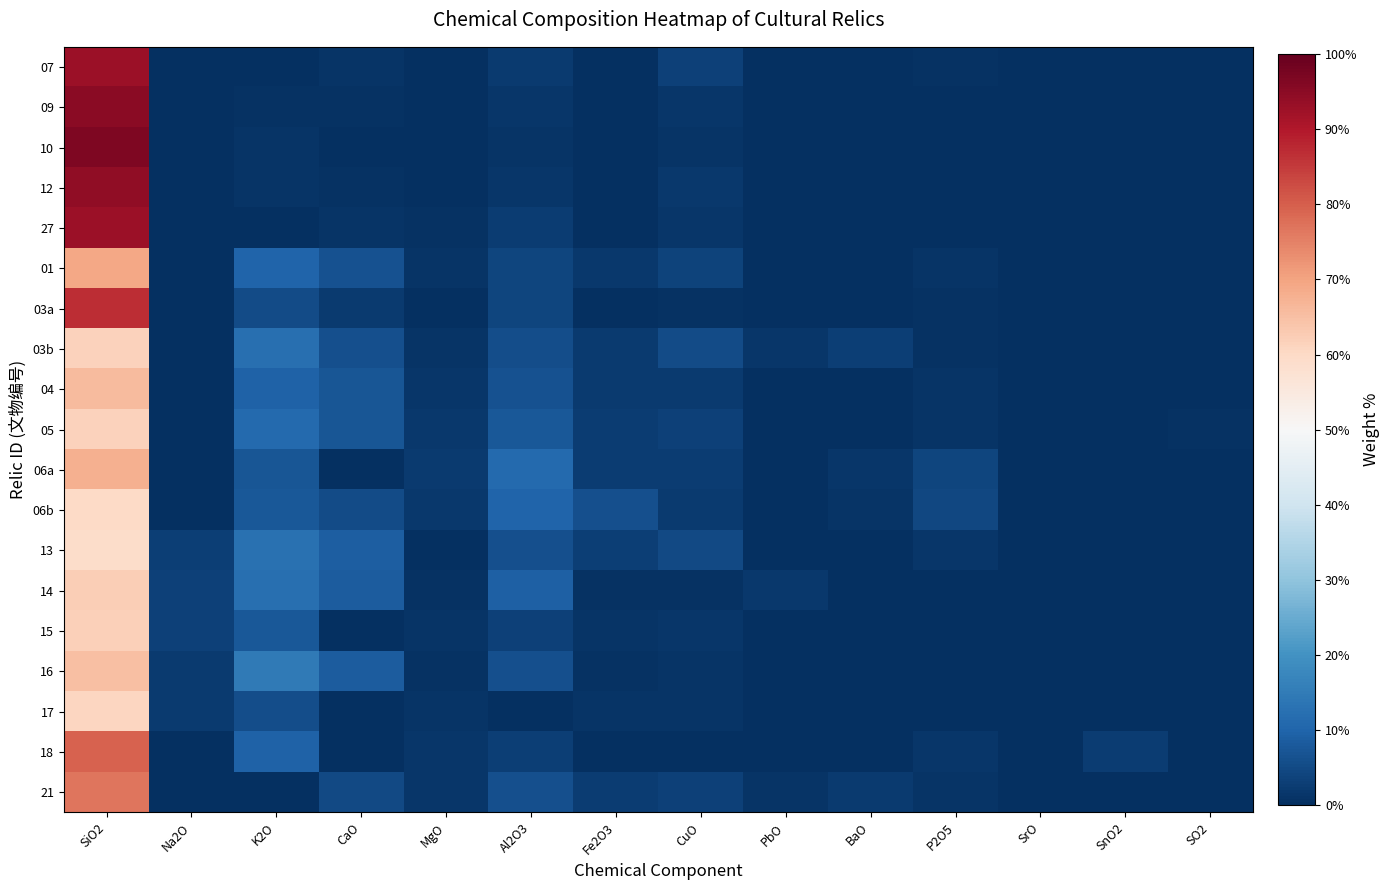

Reading right to left, what are all the values shown in this chart?

07: SO2=0.0	SnO2=0.0	SrO=0.0	P2O5=0.6	BaO=0.0	PbO=0.0	CuO=3.2	Fe2O3=0.2	Al2O3=2.0	MgO=0.0	CaO=1.1	K2O=0.0	Na2O=0.0	SiO2=92.6
09: SO2=0.0	SnO2=0.0	SrO=0.0	P2O5=0.3	BaO=0.0	PbO=0.0	CuO=1.6	Fe2O3=0.3	Al2O3=1.3	MgO=0.0	CaO=0.6	K2O=0.6	Na2O=0.0	SiO2=95.0
10: SO2=0.0	SnO2=0.0	SrO=0.0	P2O5=0.0	BaO=0.0	PbO=0.0	CuO=0.8	Fe2O3=0.3	Al2O3=0.8	MgO=0.0	CaO=0.2	K2O=0.9	Na2O=0.0	SiO2=96.8
12: SO2=0.0	SnO2=0.0	SrO=0.0	P2O5=0.1	BaO=0.0	PbO=0.0	CuO=1.6	Fe2O3=0.3	Al2O3=1.5	MgO=0.0	CaO=0.7	K2O=1.0	Na2O=0.0	SiO2=94.3
27: SO2=0.0	SnO2=0.0	SrO=0.0	P2O5=0.4	BaO=0.0	PbO=0.0	CuO=1.5	Fe2O3=0.2	Al2O3=2.5	MgO=0.5	CaO=0.9	K2O=0.0	Na2O=0.0	SiO2=92.7
01: SO2=0.4	SnO2=0.0	SrO=0.0	P2O5=1.2	BaO=0.0	PbO=0.0	CuO=3.9	Fe2O3=1.7	Al2O3=3.9	MgO=0.9	CaO=6.3	K2O=10.0	Na2O=0.0	SiO2=69.3
03a: SO2=0.0	SnO2=0.0	SrO=0.0	P2O5=0.7	BaO=0.0	PbO=0.2	CuO=0.8	Fe2O3=0.0	Al2O3=4.1	MgO=0.0	CaO=2.0	K2O=5.2	Na2O=0.0	SiO2=87.0
03b: SO2=0.0	SnO2=0.0	SrO=0.1	P2O5=0.7	BaO=2.9	PbO=1.4	CuO=5.1	Fe2O3=2.2	Al2O3=5.5	MgO=1.1	CaO=5.9	K2O=12.4	Na2O=0.0	SiO2=61.7
04: SO2=0.4	SnO2=0.0	SrO=0.0	P2O5=0.8	BaO=0.0	PbO=0.0	CuO=2.2	Fe2O3=2.1	Al2O3=6.4	MgO=1.6	CaO=7.1	K2O=9.7	Na2O=0.0	SiO2=65.9
05: SO2=0.5	SnO2=0.0	SrO=0.1	P2O5=0.9	BaO=0.0	PbO=0.0	CuO=3.3	Fe2O3=2.6	Al2O3=7.5	MgO=1.8	CaO=7.3	K2O=10.9	Na2O=0.0	SiO2=61.6
06a: SO2=0.0	SnO2=0.0	SrO=0.1	P2O5=4.2	BaO=1.4	PbO=0.2	CuO=2.5	Fe2O3=2.4	Al2O3=11.2	MgO=2.0	CaO=0.0	K2O=7.4	Na2O=0.0	SiO2=67.7
06b: SO2=0.0	SnO2=0.0	SrO=0.1	P2O5=4.5	BaO=1.0	PbO=0.3	CuO=2.2	Fe2O3=6.0	Al2O3=10.1	MgO=1.7	CaO=5.4	K2O=7.7	Na2O=0.0	SiO2=59.8
13: SO2=0.0	SnO2=0.0	SrO=0.0	P2O5=1.3	BaO=0.0	PbO=0.0	CuO=4.7	Fe2O3=2.9	Al2O3=6.2	MgO=0.0	CaO=8.7	K2O=12.5	Na2O=2.9	SiO2=59.0
14: SO2=0.0	SnO2=0.0	SrO=0.0	P2O5=0.2	BaO=0.0	PbO=1.6	CuO=0.5	Fe2O3=0.5	Al2O3=9.2	MgO=0.7	CaO=8.2	K2O=12.3	Na2O=3.4	SiO2=62.5
15: SO2=0.0	SnO2=0.0	SrO=0.0	P2O5=0.3	BaO=0.0	PbO=0.2	CuO=1.3	Fe2O3=1.0	Al2O3=3.1	MgO=1.0	CaO=0.0	K2O=7.4	Na2O=3.2	SiO2=61.9
16: SO2=0.0	SnO2=0.0	SrO=0.0	P2O5=0.0	BaO=0.0	PbO=0.1	CuO=1.1	Fe2O3=0.4	Al2O3=6.2	MgO=0.5	CaO=8.3	K2O=14.5	Na2O=2.1	SiO2=65.2
17: SO2=0.0	SnO2=0.0	SrO=0.0	P2O5=0.2	BaO=0.0	PbO=0.2	CuO=1.1	Fe2O3=1.0	Al2O3=0.0	MgO=0.8	CaO=0.0	K2O=5.7	Na2O=2.1	SiO2=60.7
18: SO2=0.0	SnO2=2.4	SrO=0.1	P2O5=1.4	BaO=0.0	PbO=0.0	CuO=0.0	Fe2O3=0.0	Al2O3=3.0	MgO=1.5	CaO=0.0	K2O=9.4	Na2O=0.0	SiO2=79.5
21: SO2=0.0	SnO2=0.0	SrO=0.0	P2O5=1.1	BaO=2.0	PbO=1.0	CuO=3.3	Fe2O3=2.4	Al2O3=6.2	MgO=1.2	CaO=4.7	K2O=0.0	Na2O=0.0	SiO2=76.7